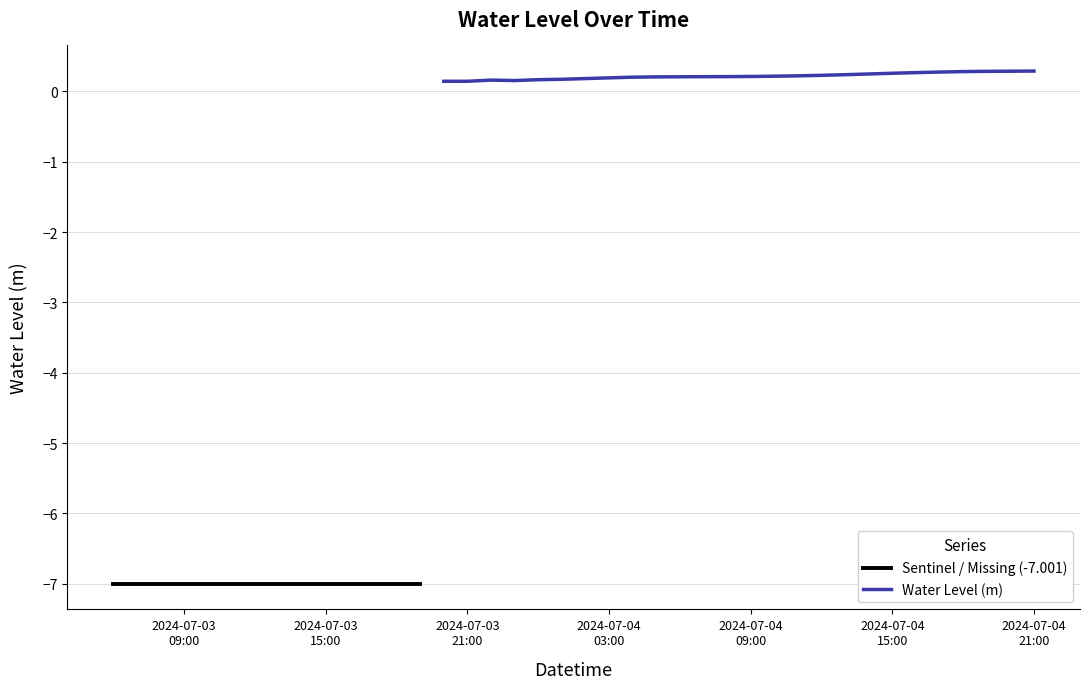

The value at 2024-07-04 01:00:00 is 0.2. True or false?

True